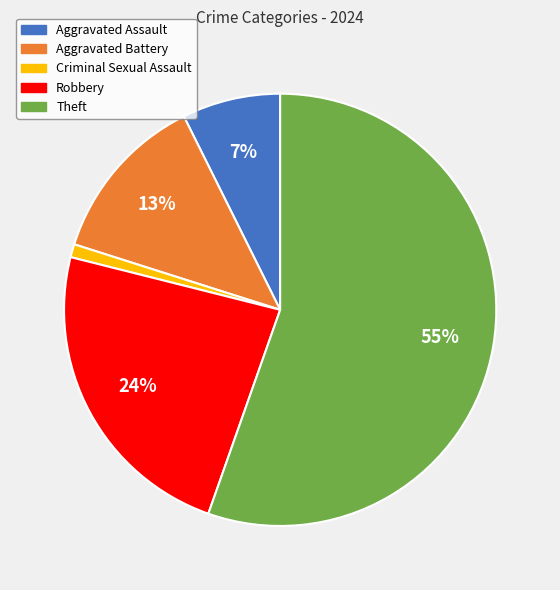

How many slices are in this pie chart?

5